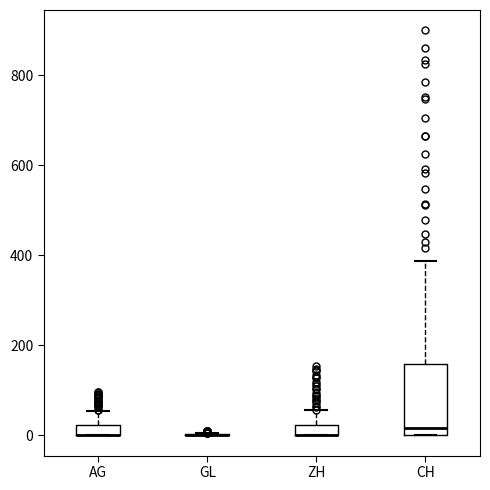

Where is the upper edge of the box for ZH on the y-axis? The values are not printed on the chart, so give them approximately, as read against the axis.

20